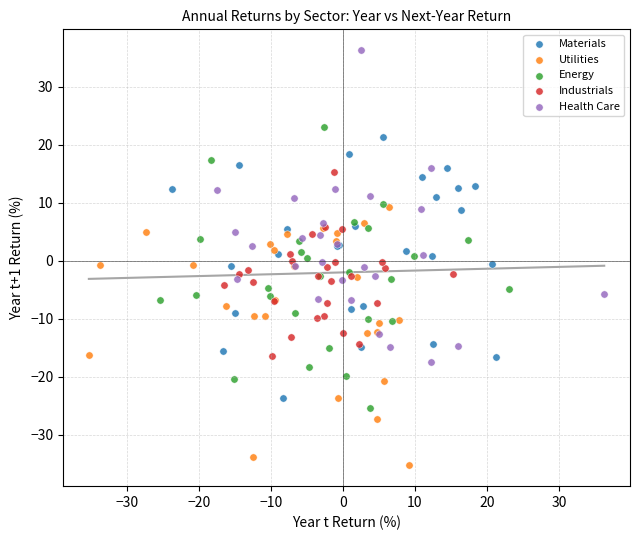

Which series contains the lowest Y value?

Utilities